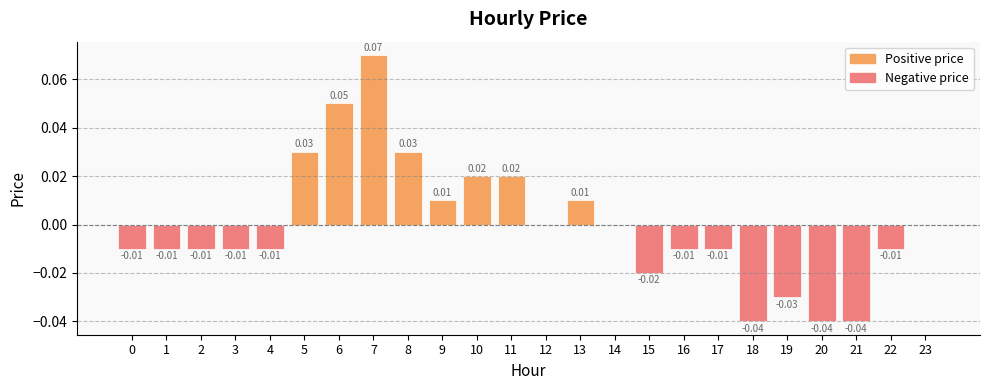

The value at 2 is -0.0. True or false?

False